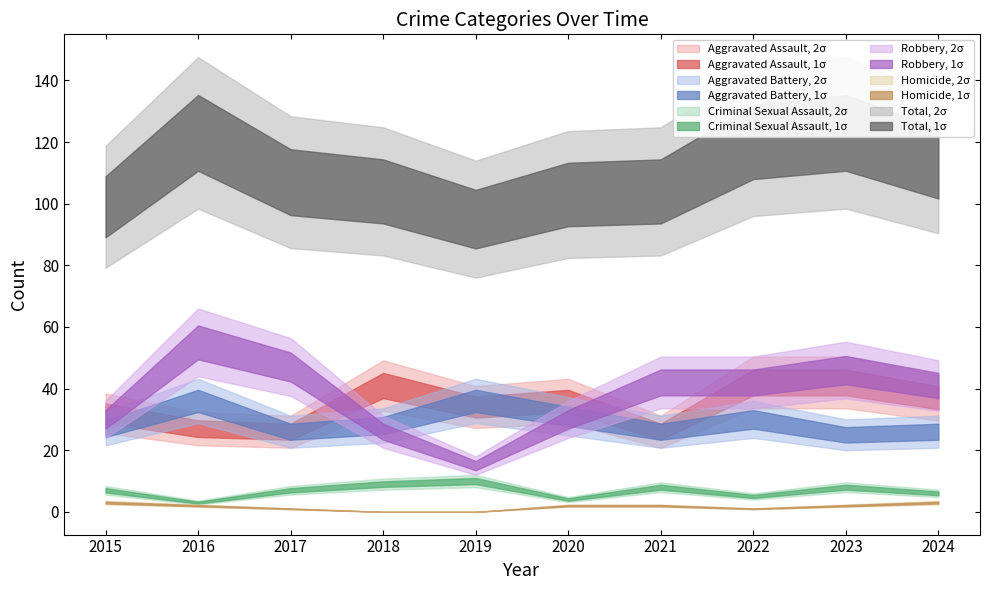

True or false: Aggravated Battery and Total intersect in this chart.

False